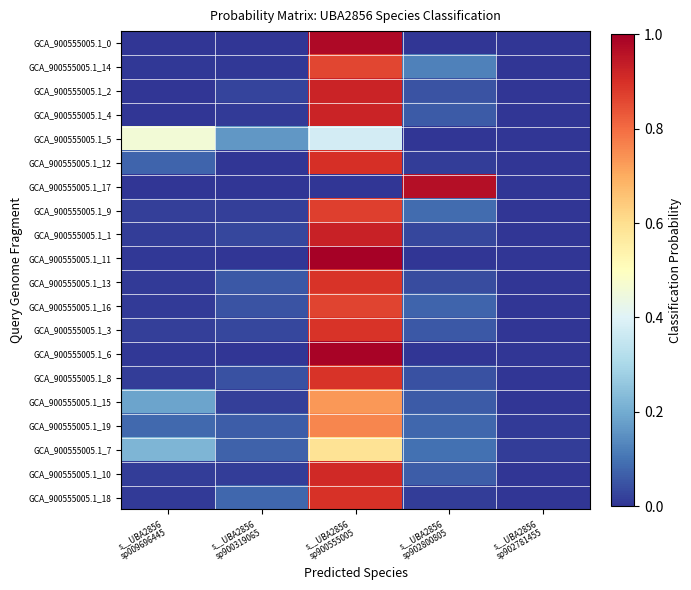

Count the number of categories in the chart.

5